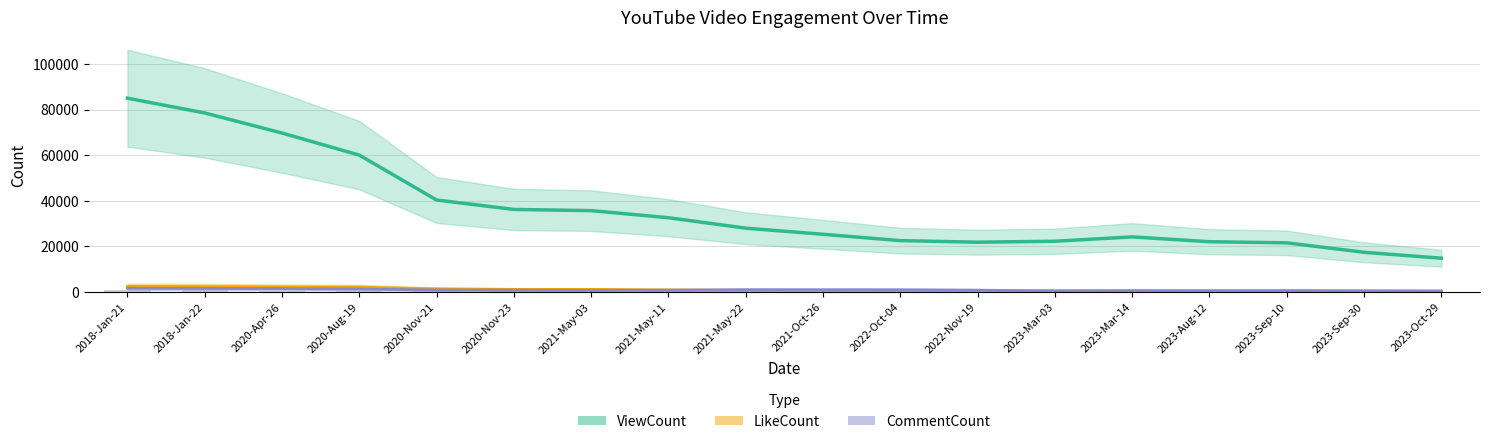

What is the difference between the maximum and minimum values in the ViewCount / 100 (raw) series?

1129.7